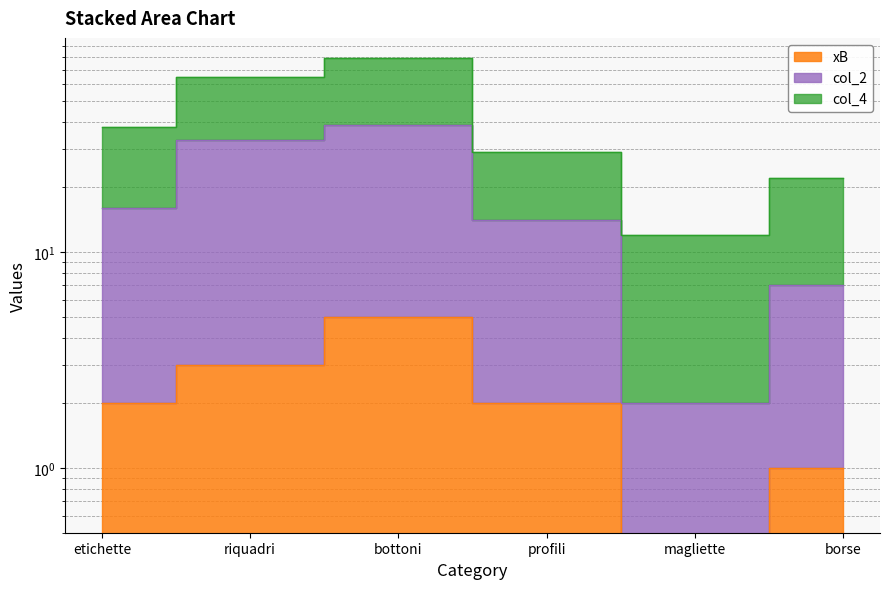

How many data points in xB are above 2?

2